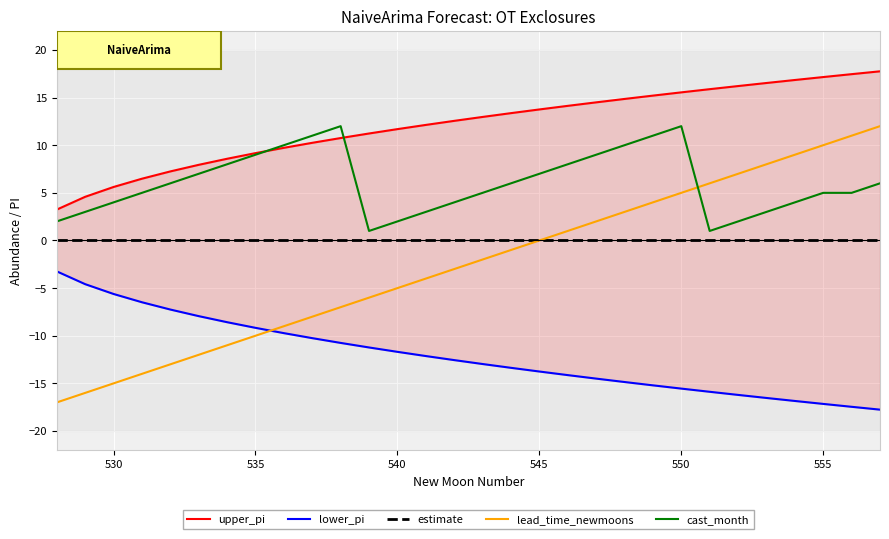

What is the difference between the maximum and minimum values in the lead_time_newmoons series?

29